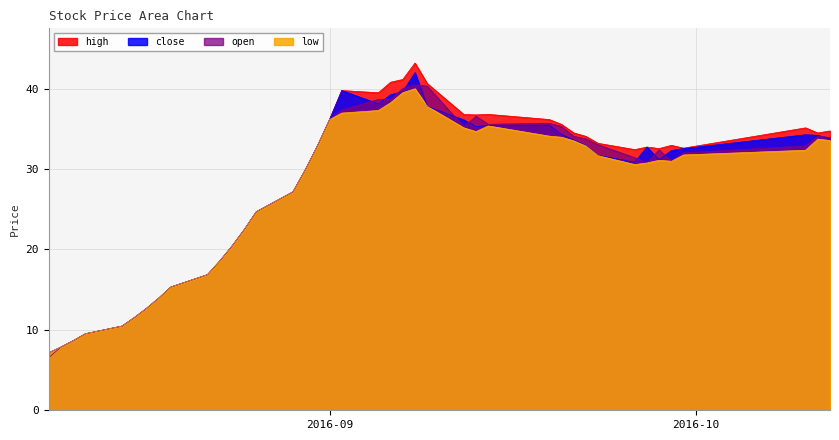

True or false: low and open cross at least once.

False